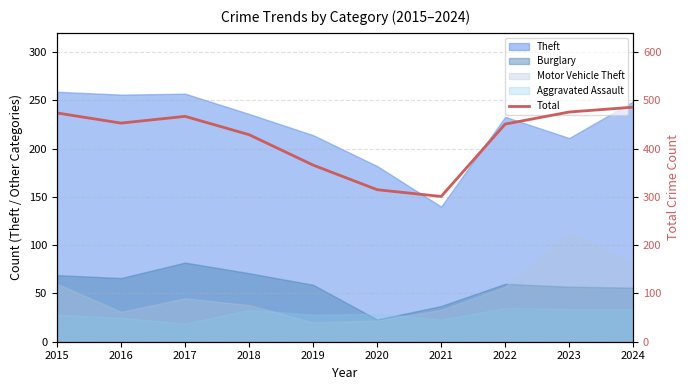

Rank the categories by value from highest to lowest.

2024, 2023, 2015, 2017, 2016, 2022, 2018, 2019, 2020, 2021